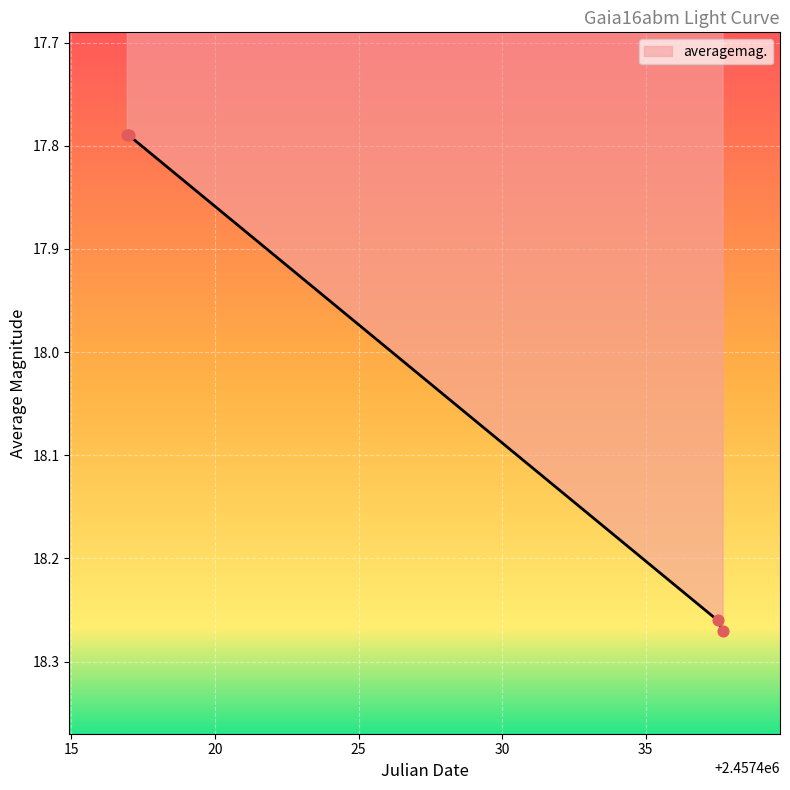

True or false: there are more than 1 points higher than both neighbors.

False